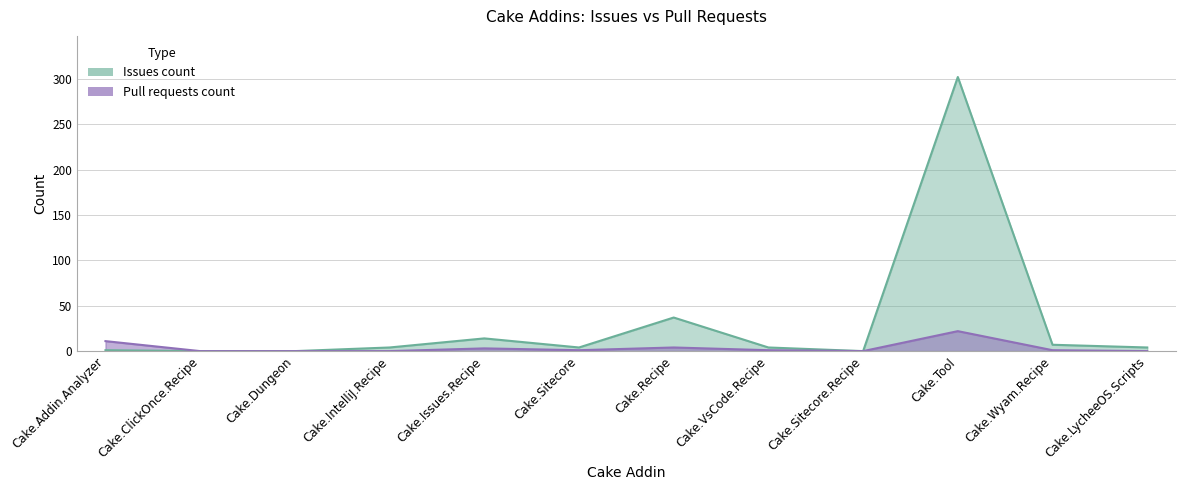

Rank the categories by Issues count value from highest to lowest.

Cake.Tool, Cake.Recipe, Cake.Issues.Recipe, Cake.Wyam.Recipe, Cake.IntelliJ.Recipe, Cake.Sitecore, Cake.VsCode.Recipe, Cake.LycheeOS.Scripts, Cake.Addin.Analyzer, Cake.ClickOnce.Recipe, Cake.Dungeon, Cake.Sitecore.Recipe